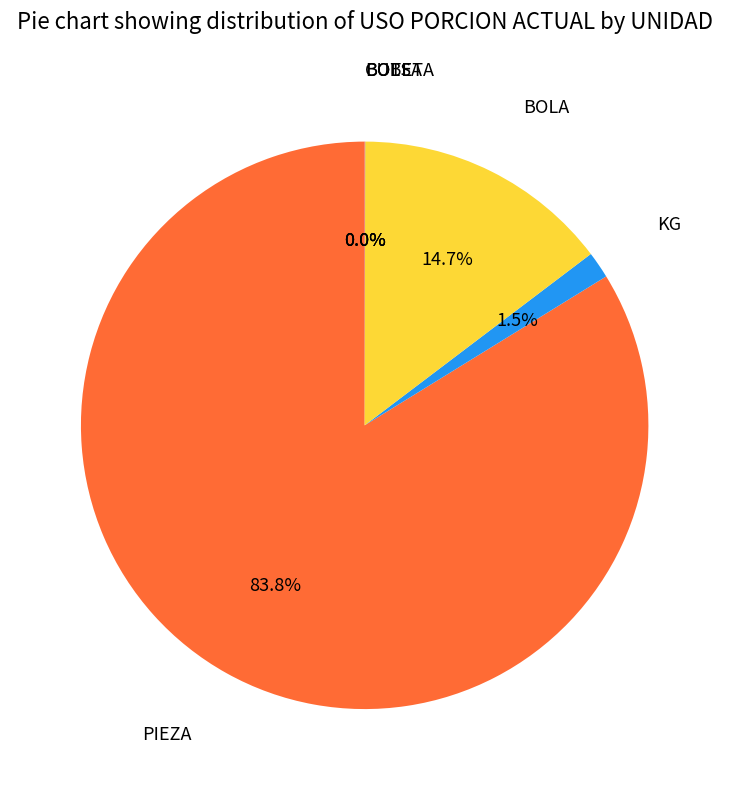

Is it true that PIEZA is 84% of the pie?

True